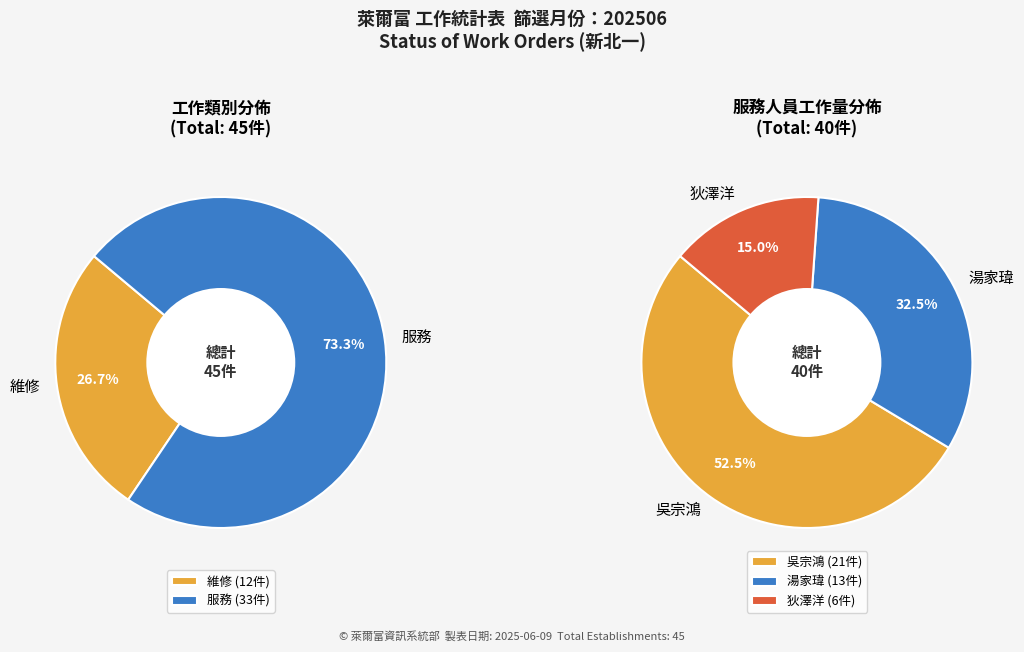

What percentage is the 服務 slice, to the nearest percent?

73%